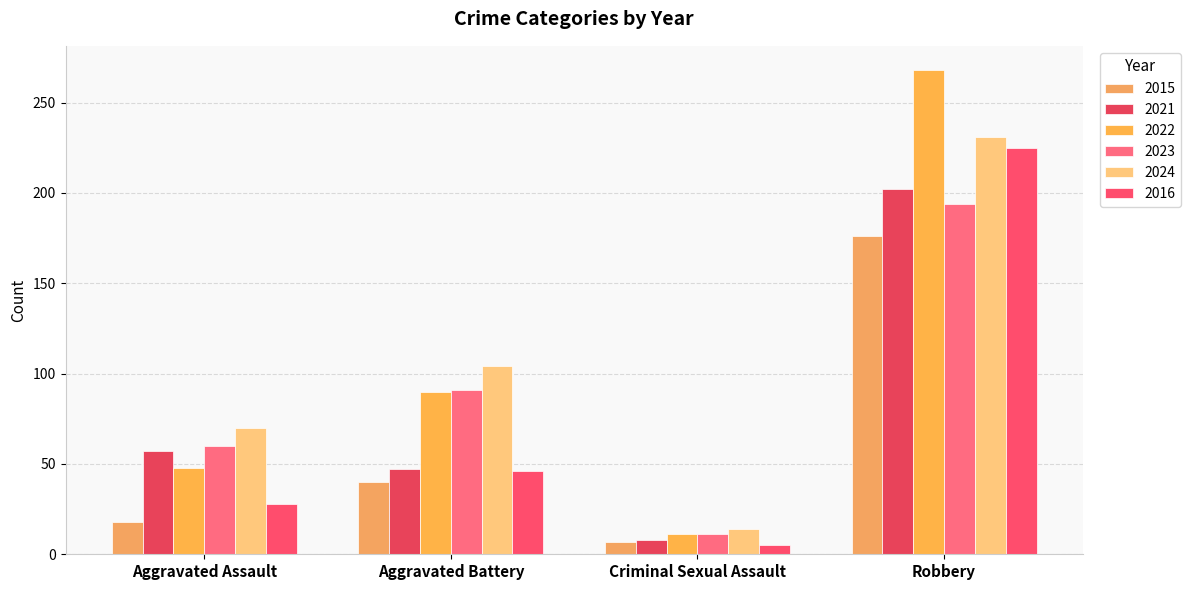

Where does the 2016 series first go above 46?

Robbery